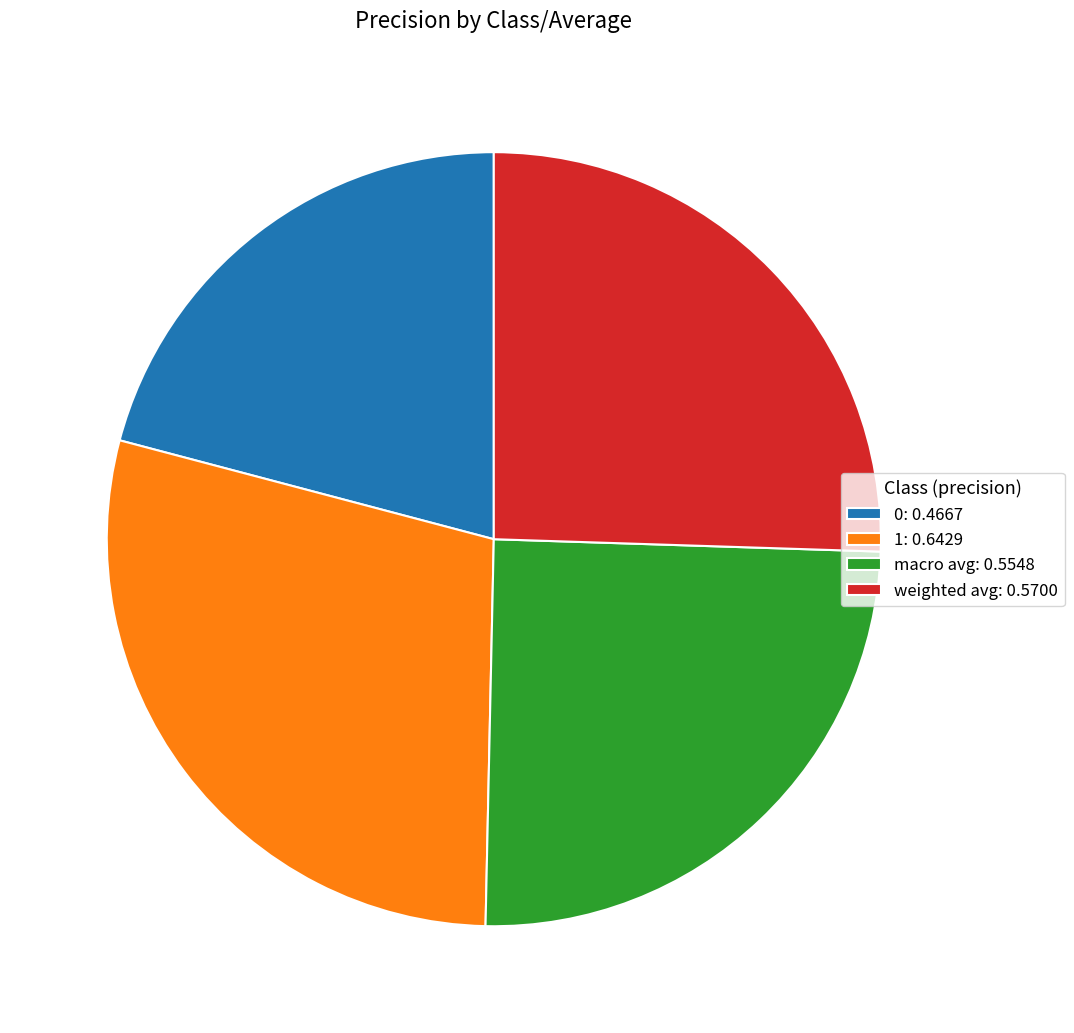

Between macro avg and 1, which is larger?

1